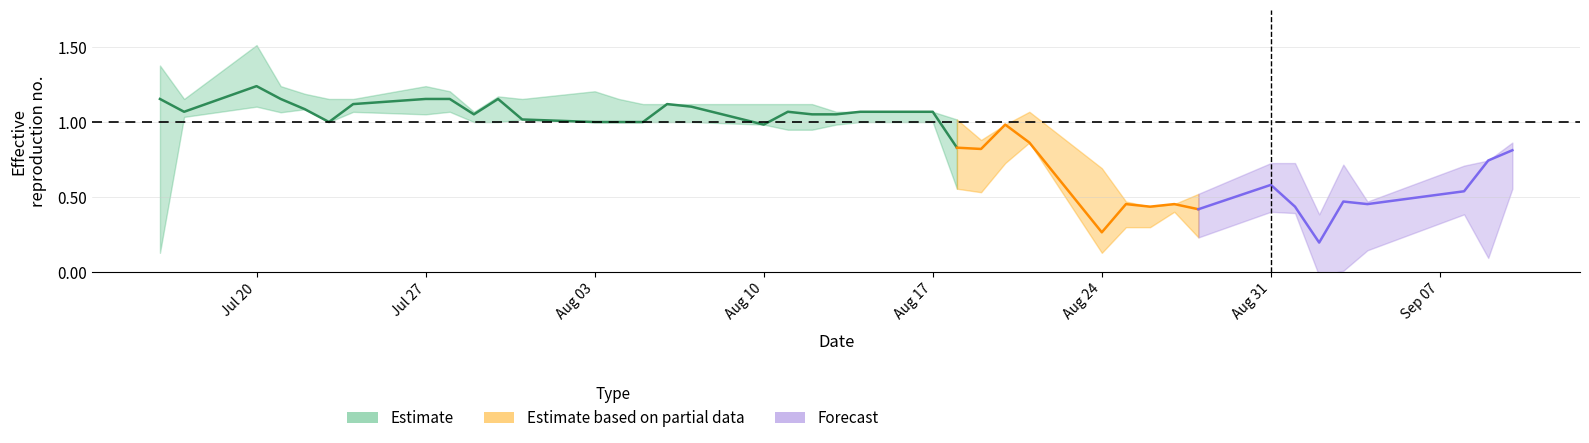

The value of Close at 2015-08-13 is 20.7. True or false?

False